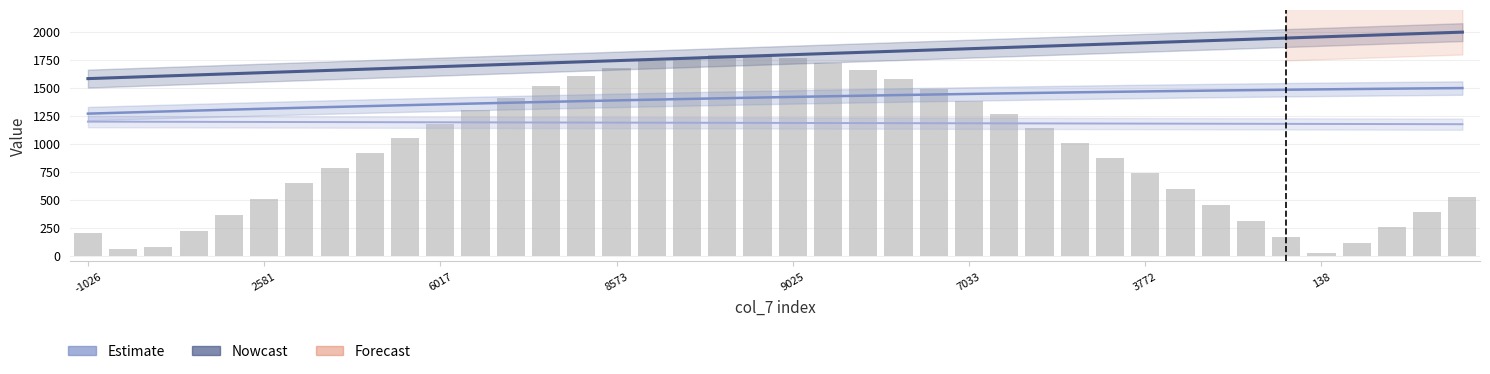

True or false: col_3 (Estimate) has a value of 281.4 at 8.

False